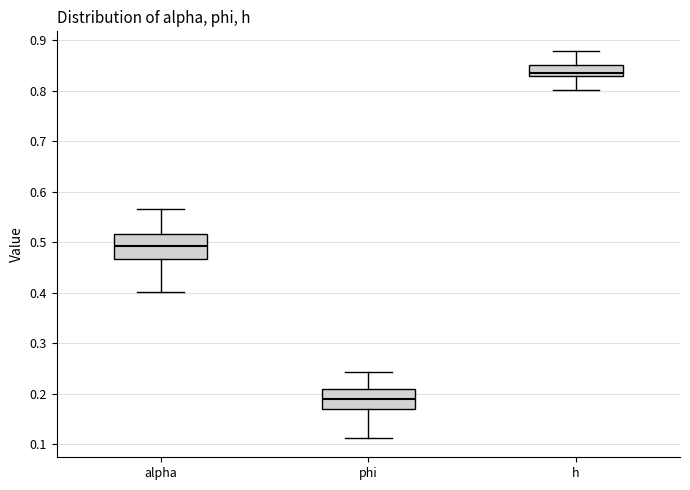

Reading left to right, read every box against the y-axis: the position of its median line, the range the box covers, and the ends of its whiskers. The values are not printed on the chart, so give them approximately, as read against the axis.

alpha: median 0.49, box 0.47 to 0.52, whiskers 0.40 to 0.57
phi: median 0.19, box 0.17 to 0.21, whiskers 0.11 to 0.24
h: median 0.83 (just above the box's lower edge), box 0.83 to 0.85, whiskers 0.80 to 0.88